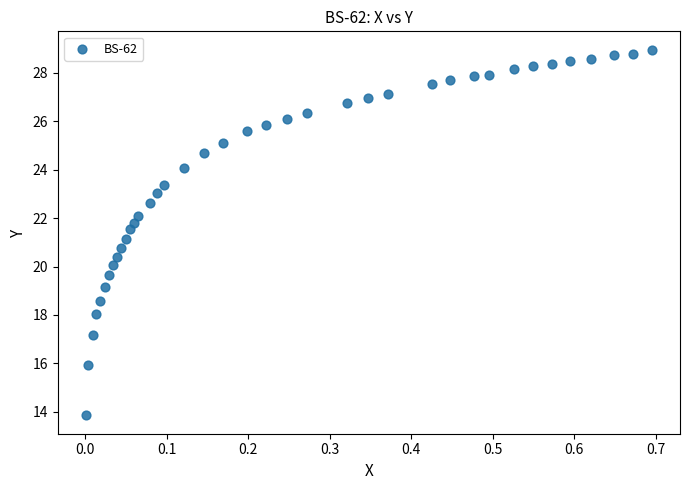

What is the range of X values (max minus min)?

0.7